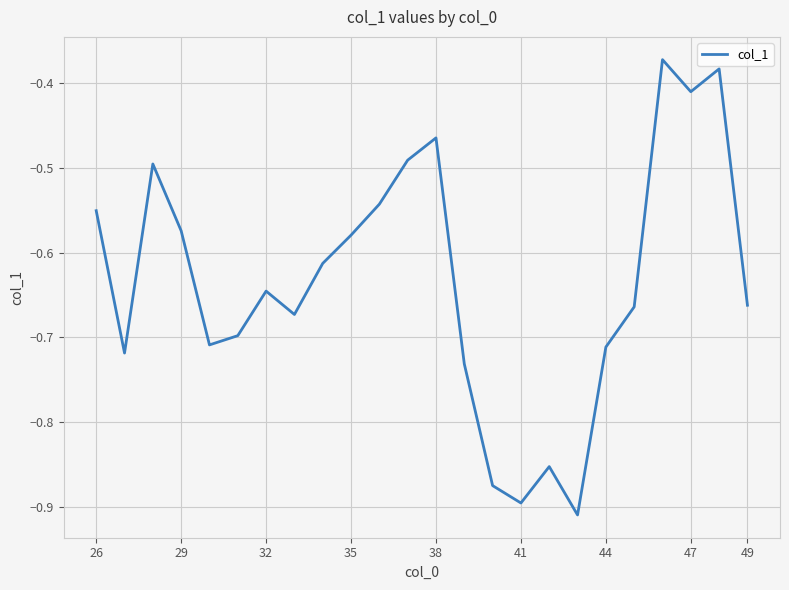

How many lines are shown in the chart?

1